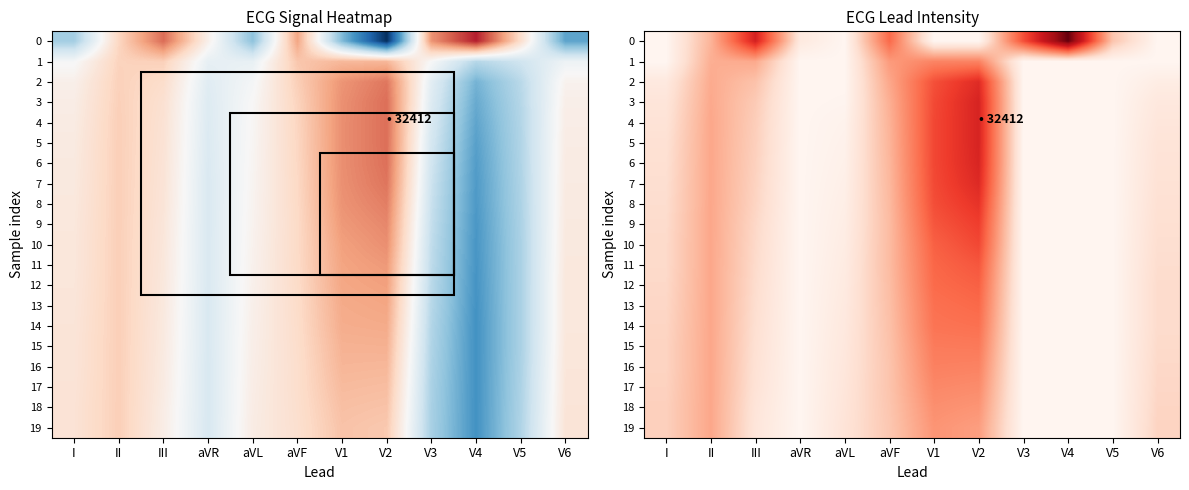

What is the difference between the maximum and minimum values in the 16 series?

459